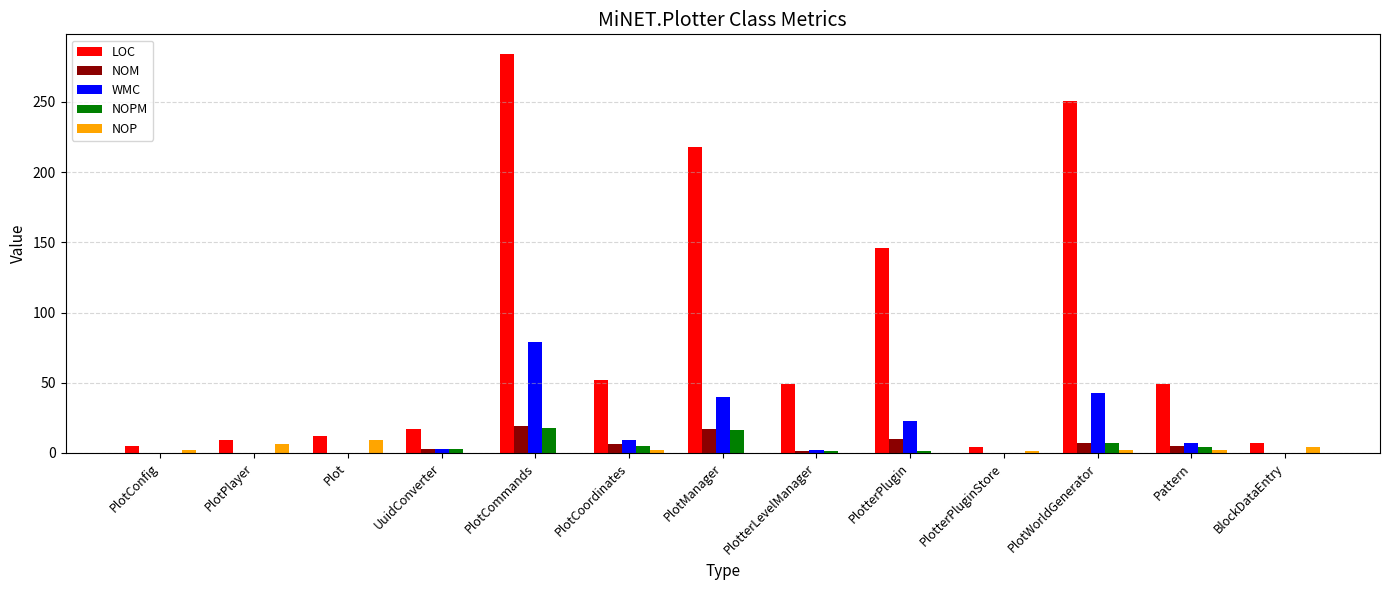

Between PlotterLevelManager and BlockDataEntry, which series saw the biggest shift?

LOC